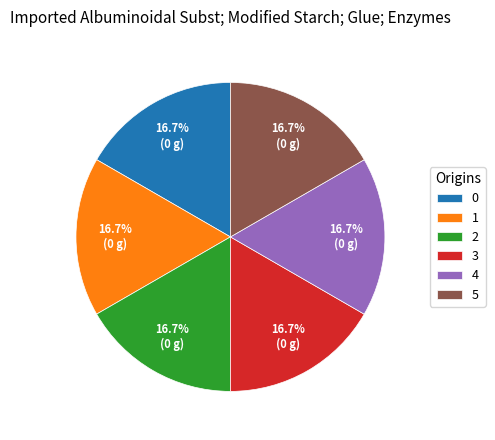

Is there any slice that represents more than half of the pie?

No